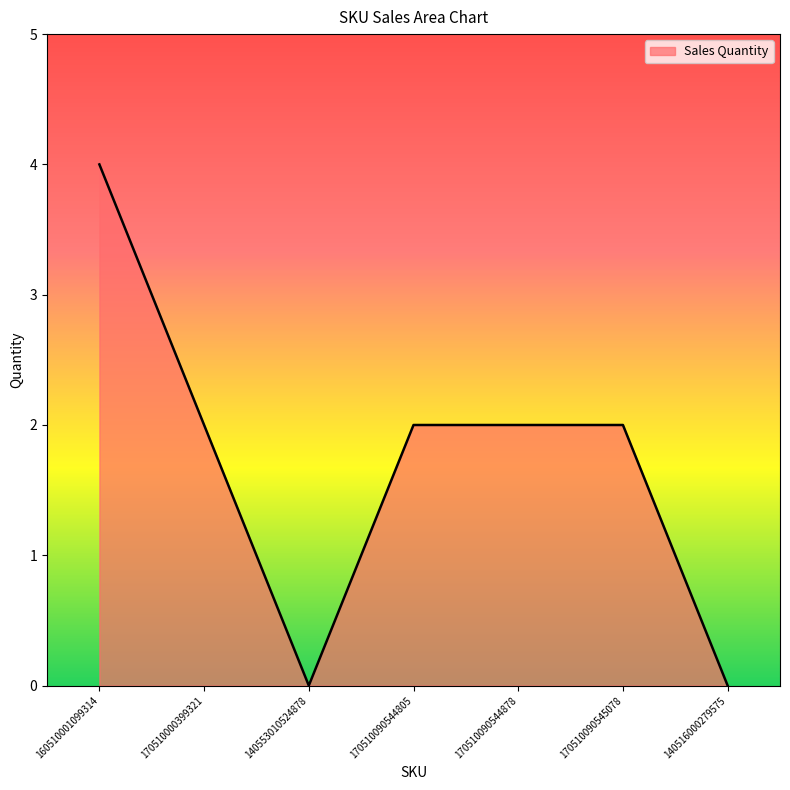

Read the value at 170510090544878.

2